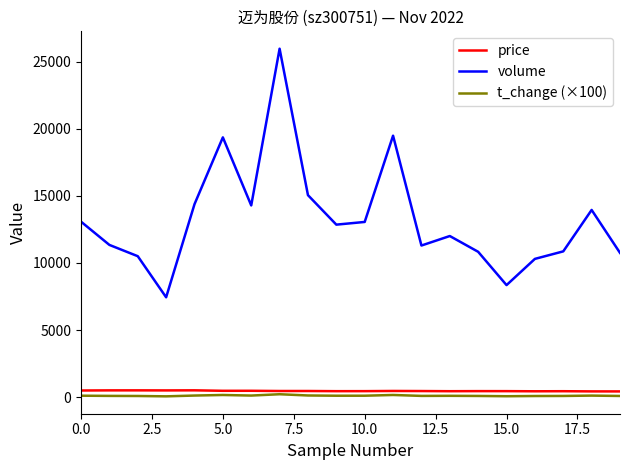

Which series has the largest total across all categories?

volume